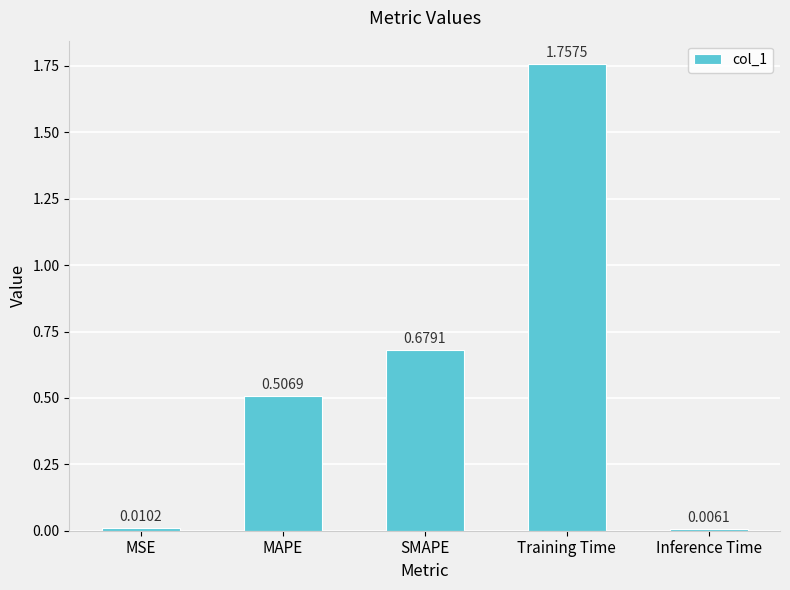

Which label corresponds to the smallest value in the chart?

Inference Time